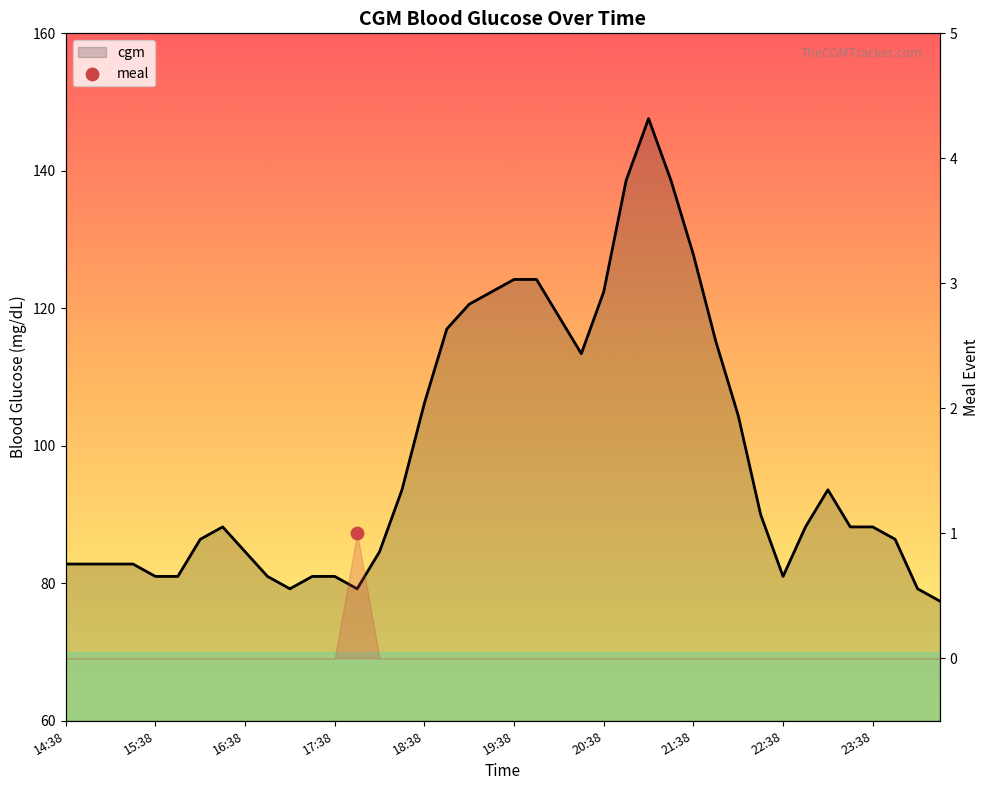

Between 23:23 and 15:53, which is larger?

23:23